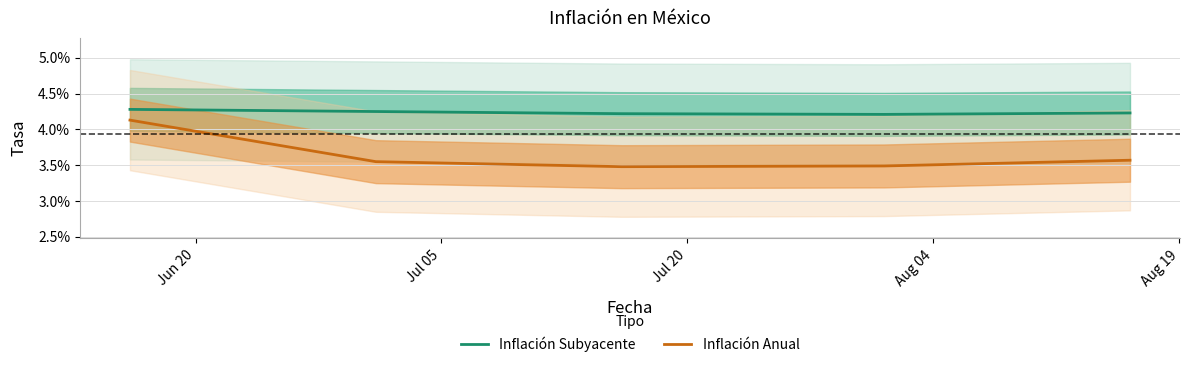

True or false: Inflación Subyacente has more than 0 interior local peaks.

False